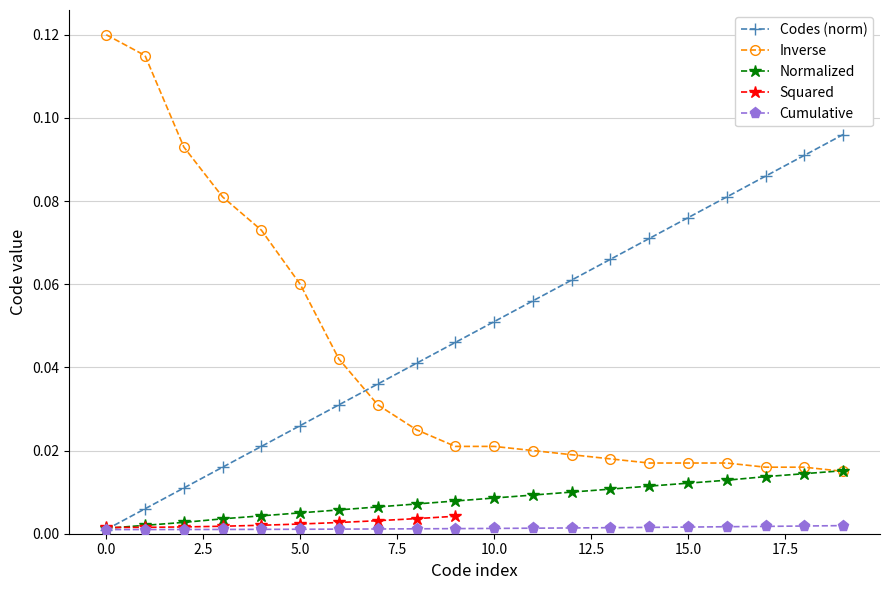

List the labels in order of Level 1 codes value, smallest first.

0, 1, 2, 3, 4, 5, 6, 7, 8, 9, 10, 11, 12, 13, 14, 15, 16, 17, 18, 19